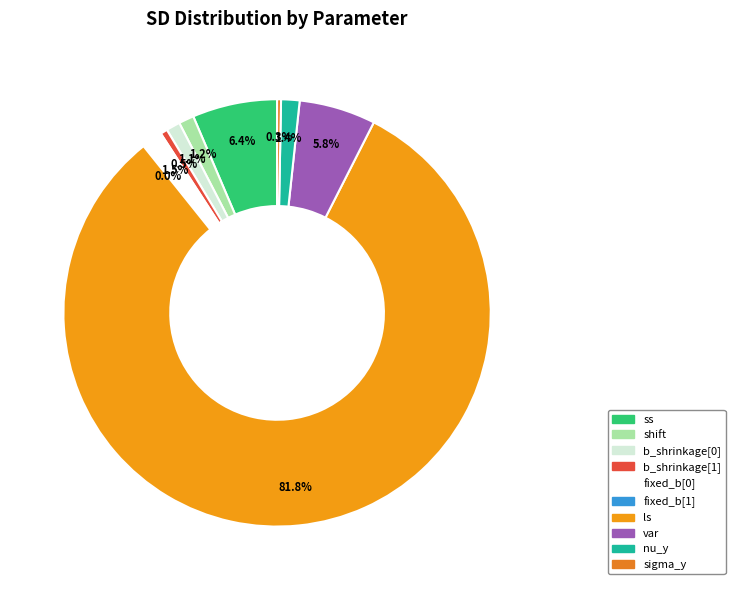

To the nearest percent, what is the difference between the b_shrinkage[0] and b_shrinkage[1] slice percentages?

1%